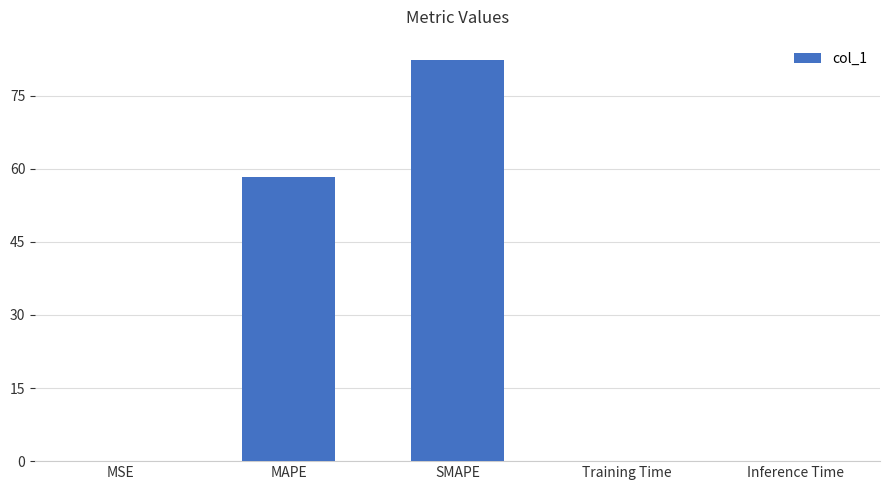

Which label corresponds to the largest value in the chart?

SMAPE